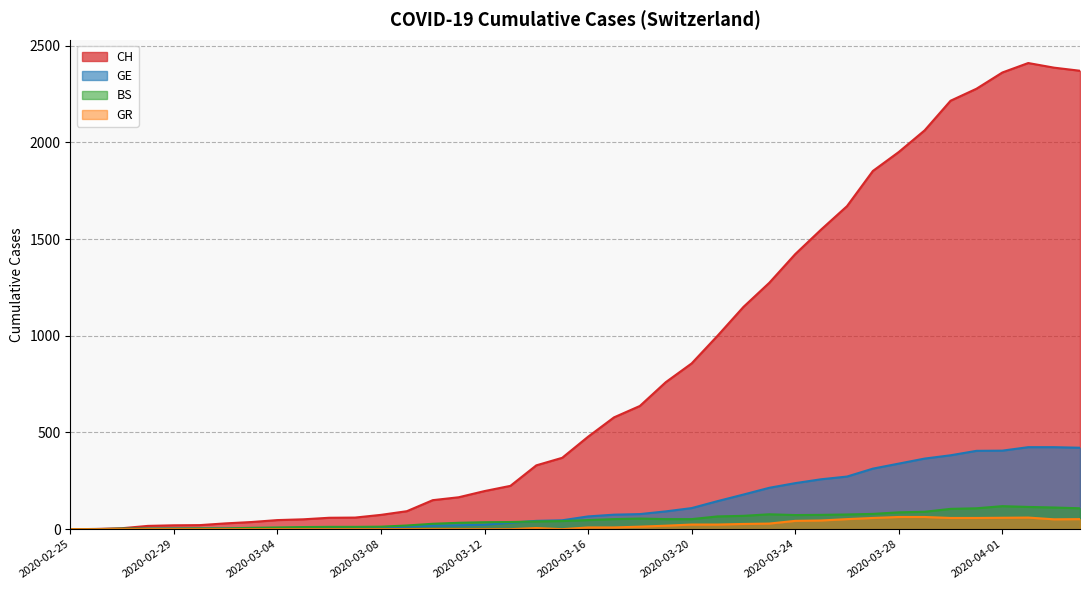

Where is the first local minimum for GR?

2020-03-15